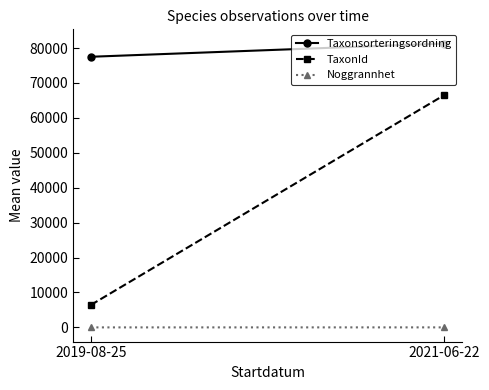

True or false: Taxonsorteringsordning has a value of 20128.4 at 2021-06-22.

False